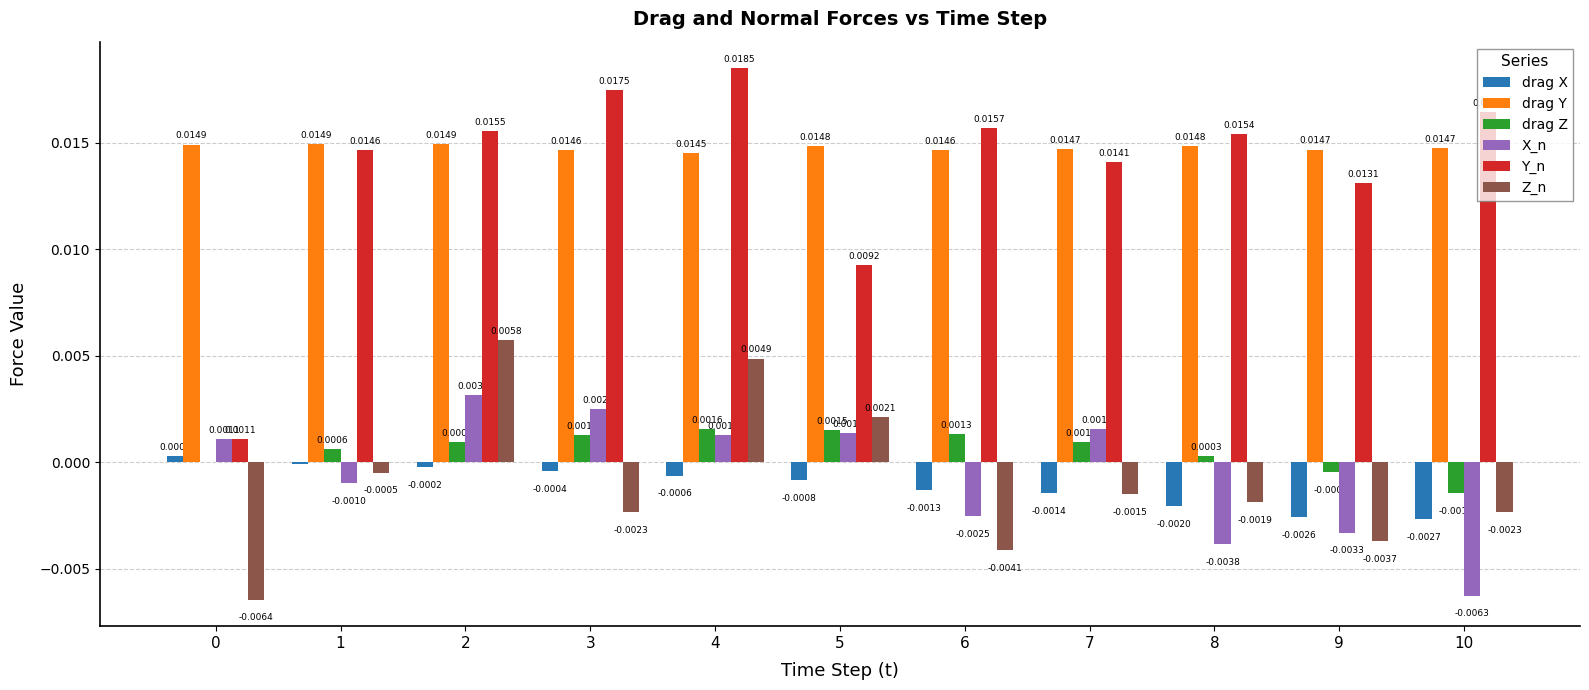

Which label corresponds to the largest value in the chart?

4